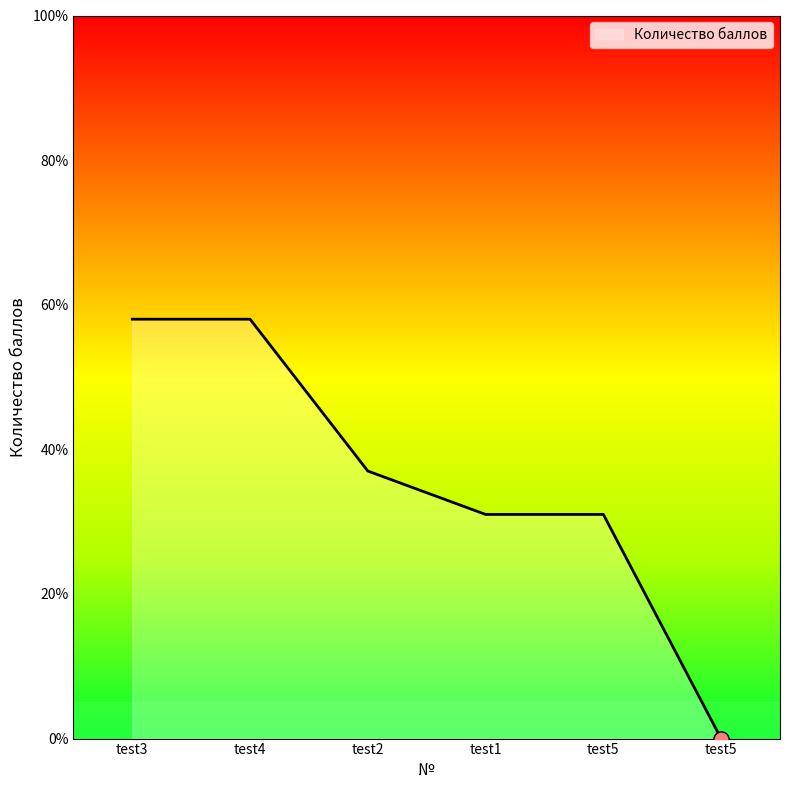

Does the chart have visible grid lines?

No